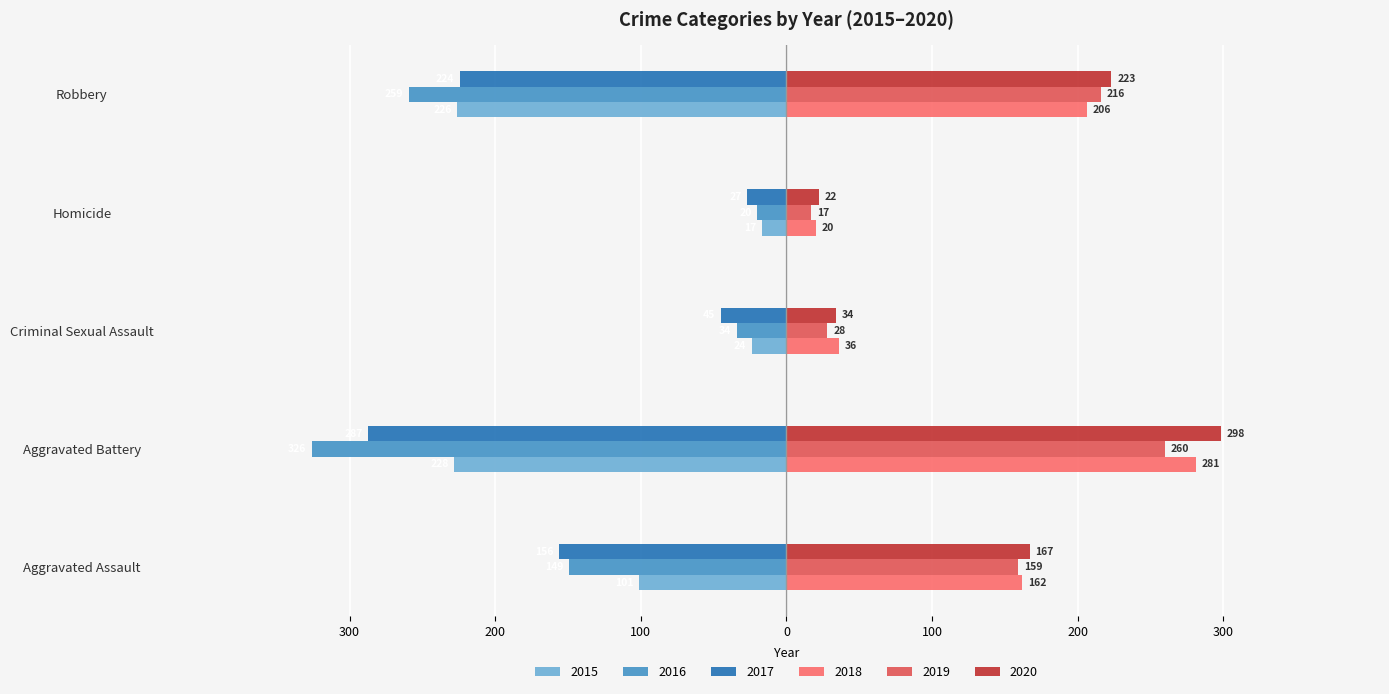

True or false: 2020 has a value of 11 at Homicide.

False